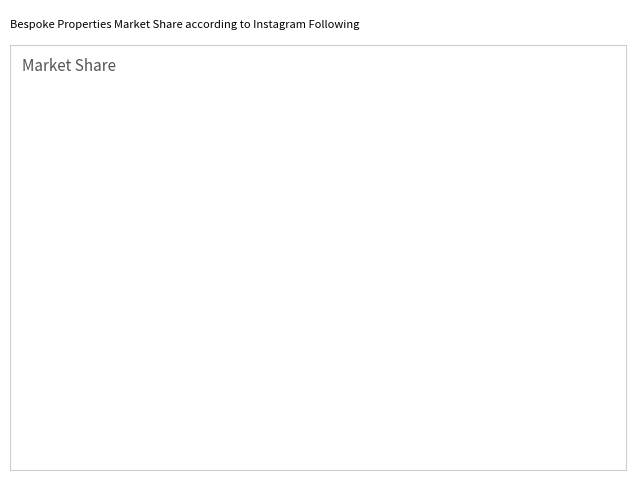

Is there any slice that represents more than half of the pie?

Yes